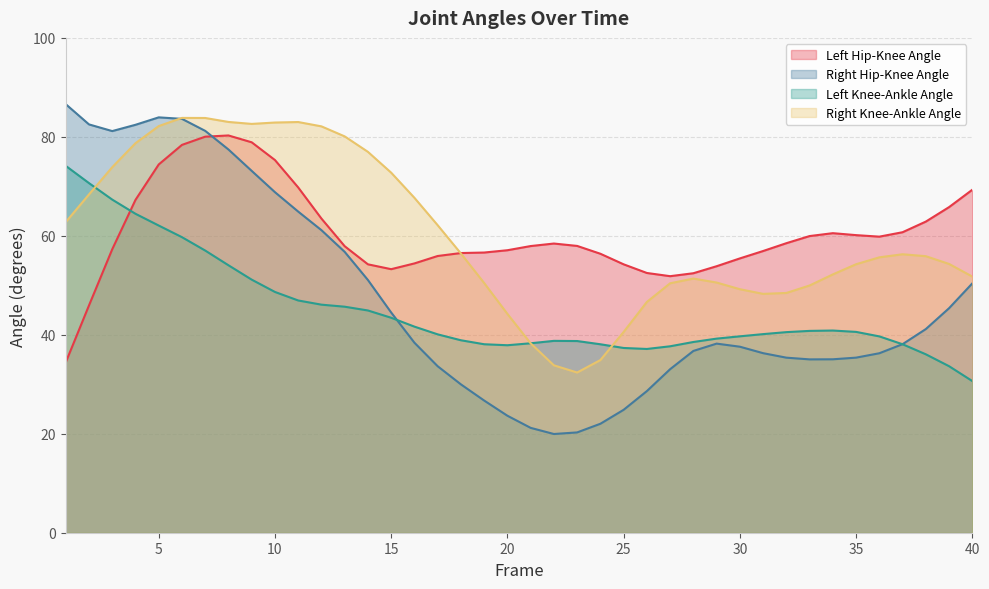

How many times do Left Knee-Ankle Angle and Right Hip-Knee Angle cross each other?

2